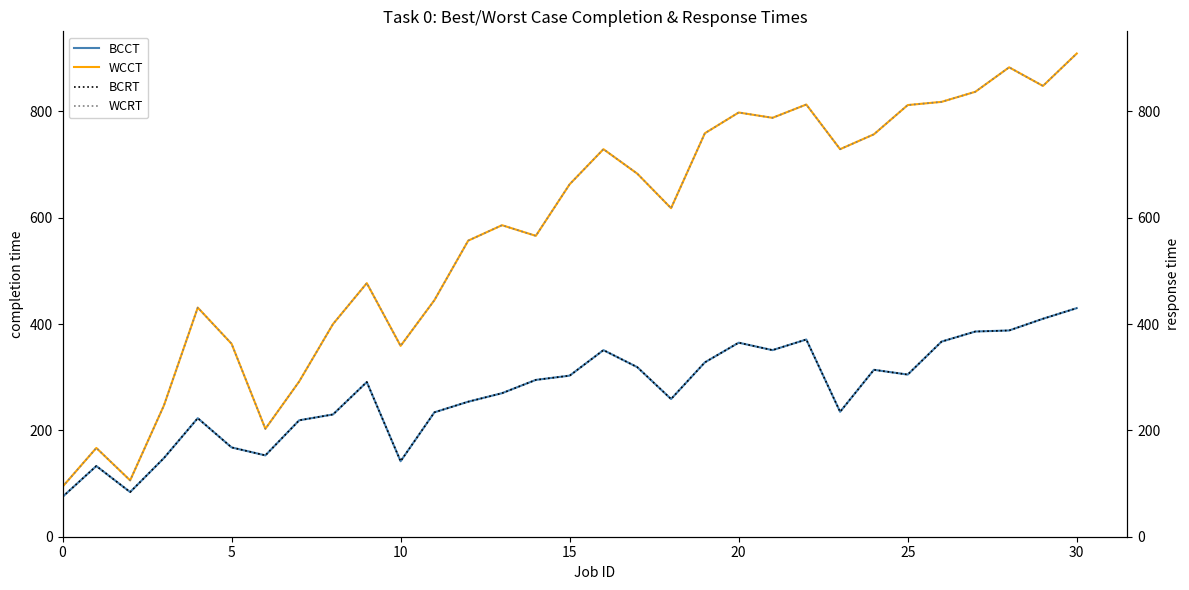

What is the label of the 9th point from the right?

22